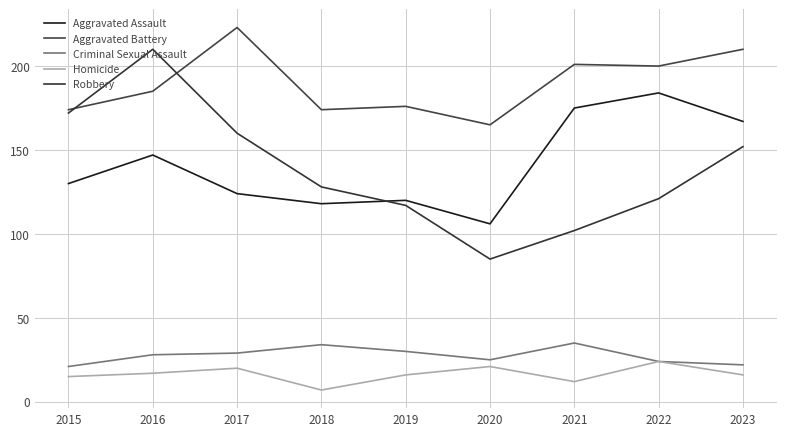

True or false: Aggravated Assault and Homicide intersect in this chart.

False